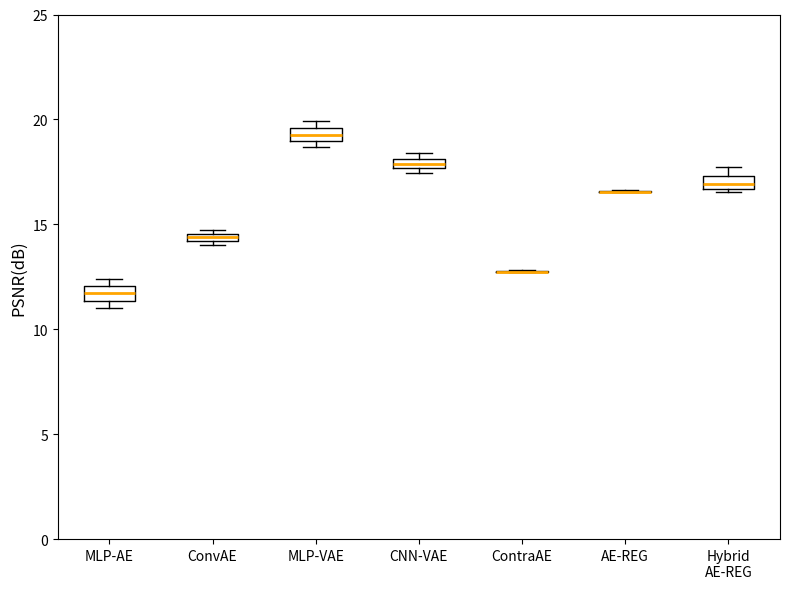

Where is the upper edge of the box for MLP-VAE on the y-axis? The values are not printed on the chart, so give them approximately, as read against the axis.

19.5